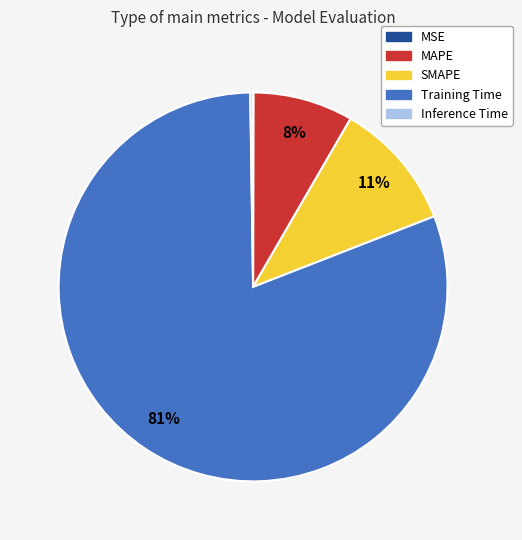

What is the largest slice in the pie chart?

Training Time